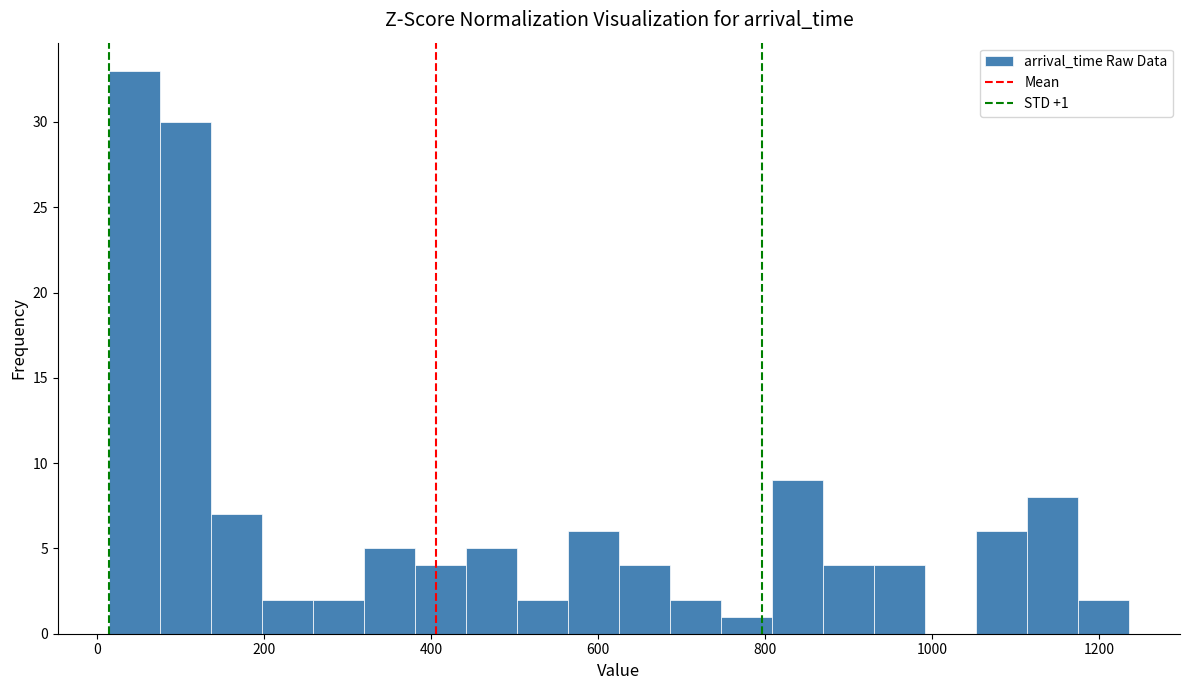

Read against the x-axis, roughly where is the centre of the tallest bar?

40